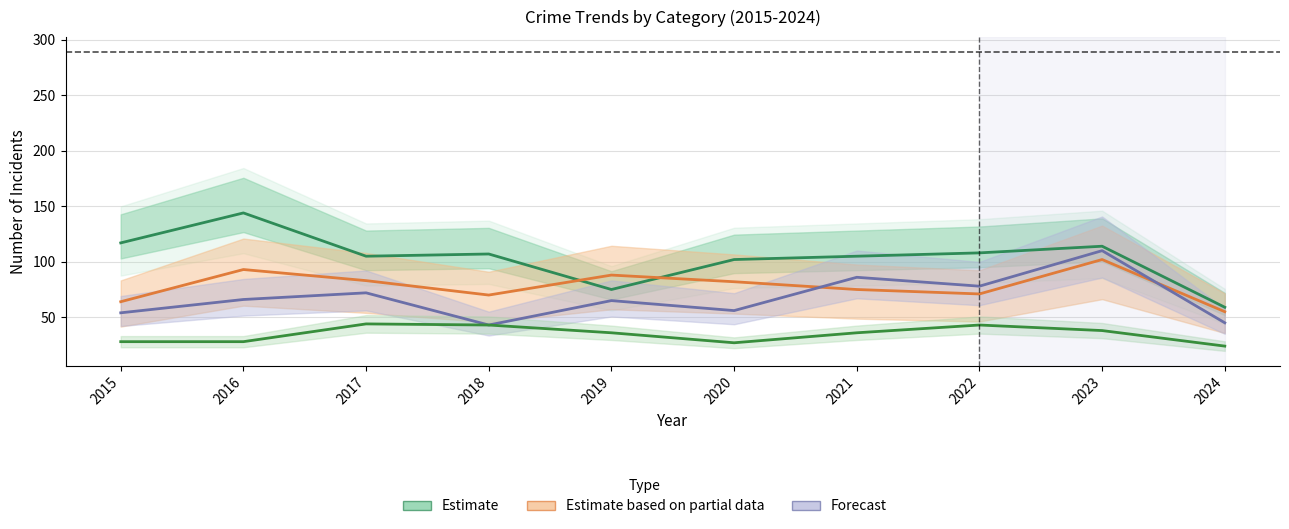

True or false: Robbery and Criminal Sexual Assault cross at least once.

False